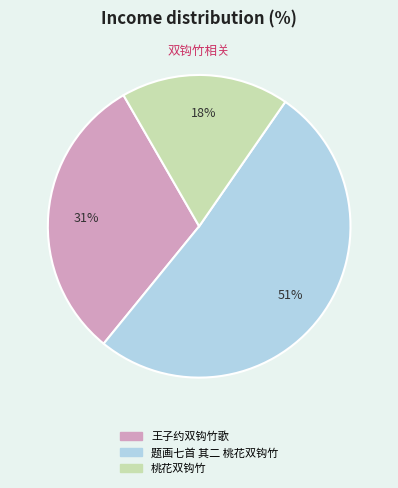

To the nearest percent, what is the difference between the 王子约双钩竹歌 and 桃花双钩竹 slice percentages?

13%